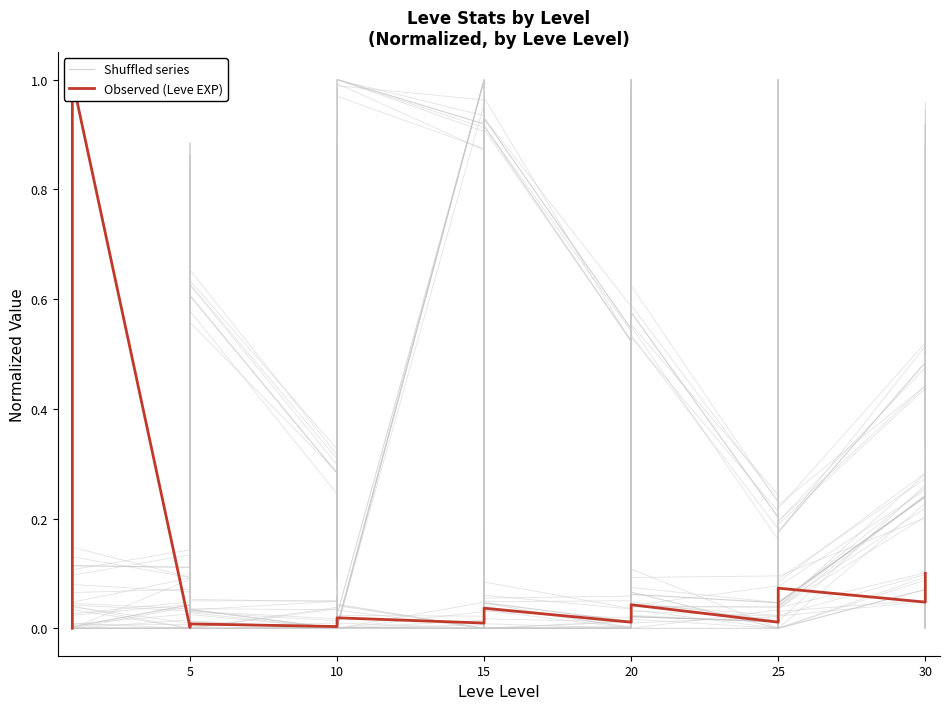

What is the label of the 16th point from the right?

20